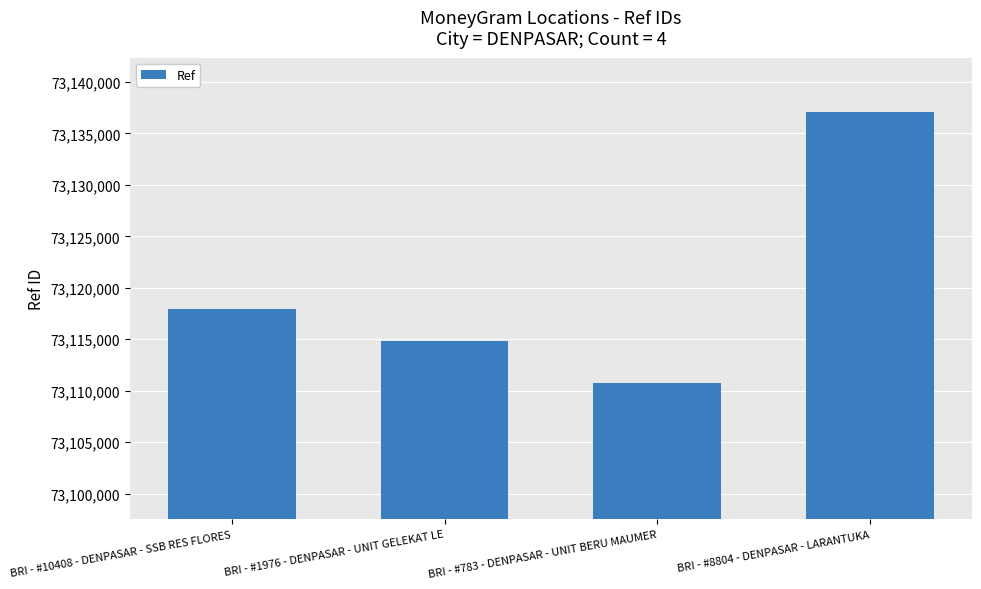

Reading right to left, transcribe all the data shown in this chart.

BRI - #8804 - DENPASAR - LARANTUKA=73137078	BRI - #783 - DENPASAR - UNIT BERU MAUMER=73110707	BRI - #1976 - DENPASAR - UNIT GELEKAT LE=73114842	BRI - #10408 - DENPASAR - SSB RES FLORES=73117946